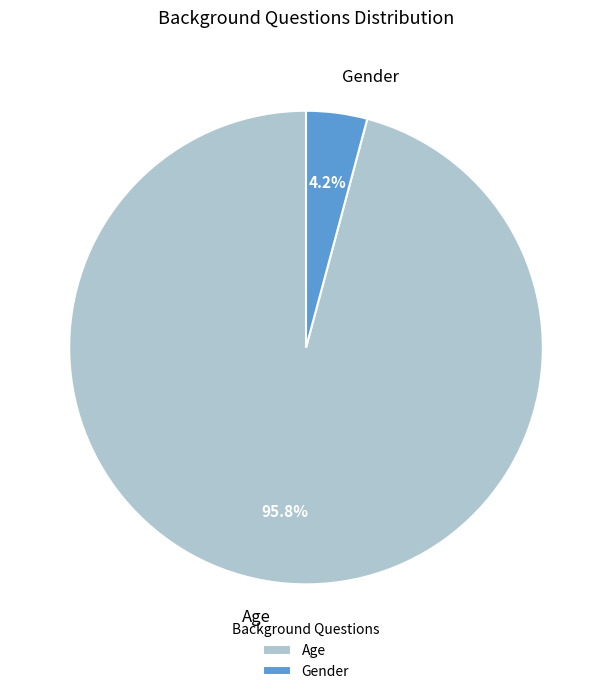

To the nearest percent, what portion does Gender represent?

4%